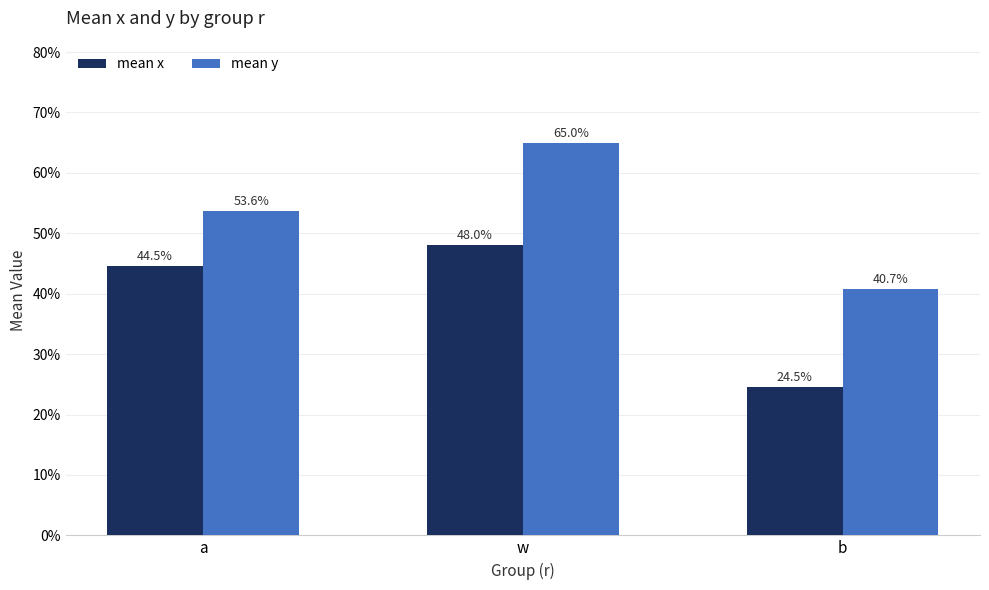

Count the mean y values in the range 0 to 1.

3